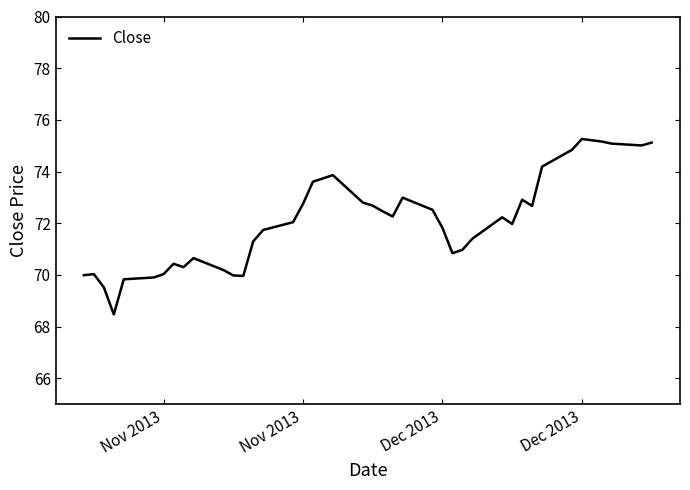

What is the minimum value shown in the chart?

68.5